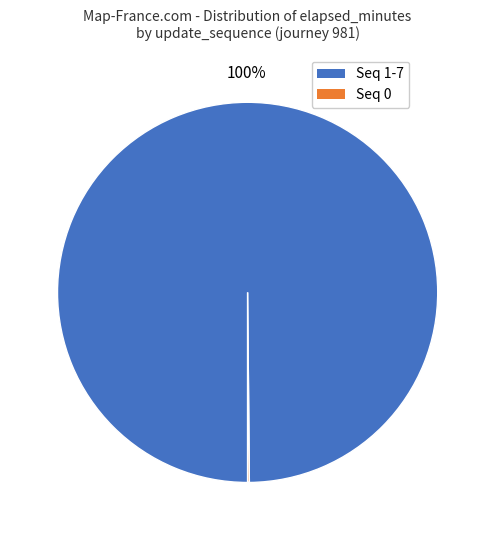

Is there a majority slice in this chart?

Yes